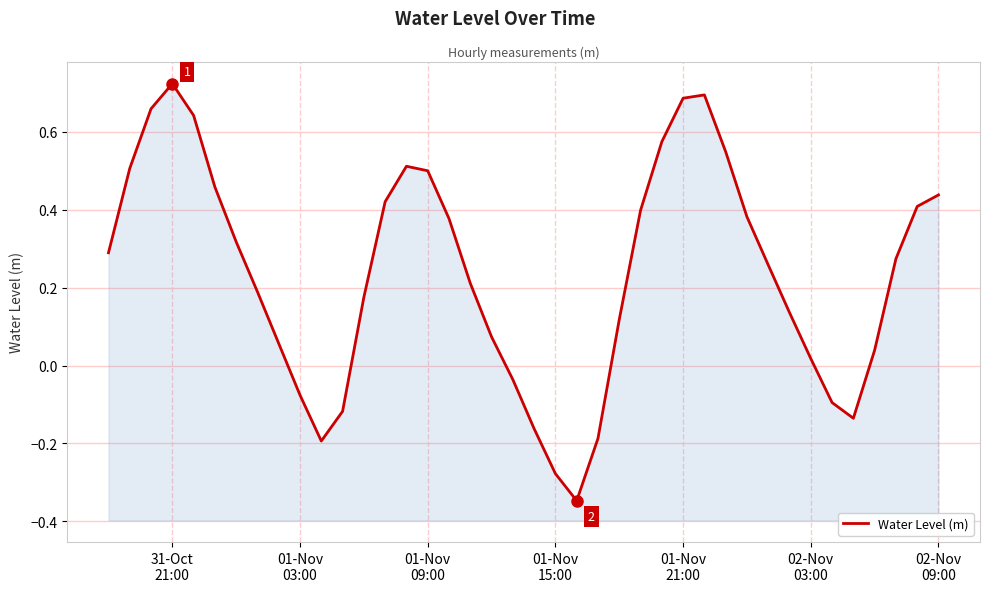

How many series are shown in this chart?

1